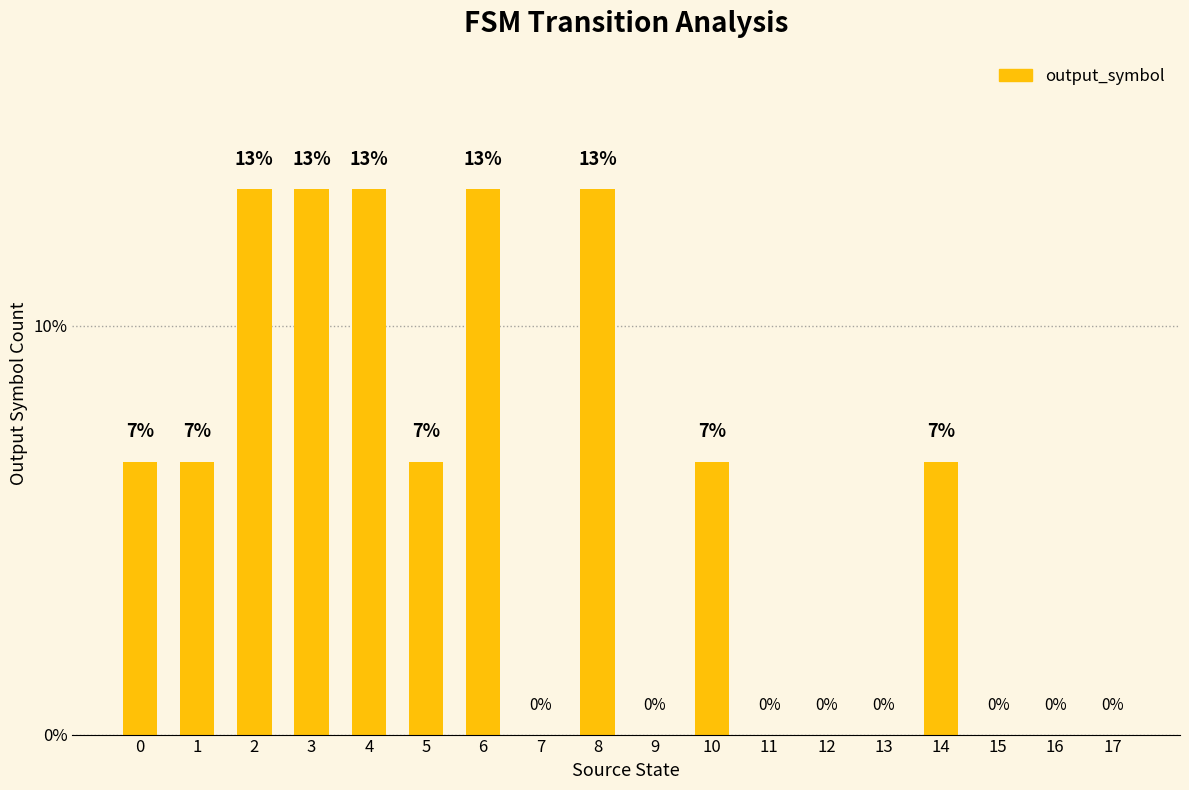

List the labels in order of value, smallest first.

7, 9, 11, 12, 13, 15, 16, 17, 0, 1, 5, 10, 14, 2, 3, 4, 6, 8